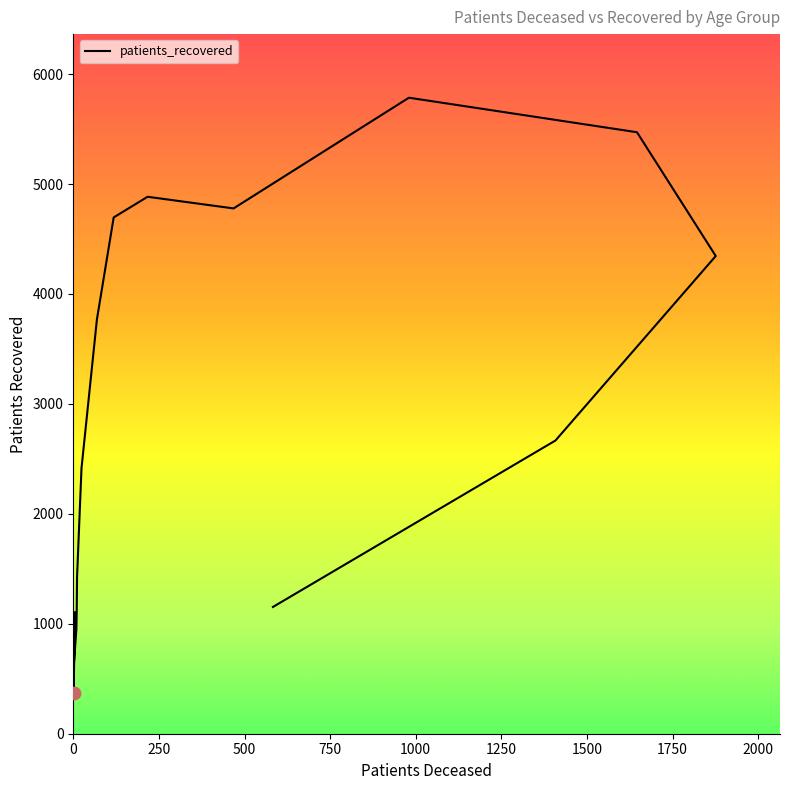

What is the change in value from 25 - 29 to 40 - 44?

+780